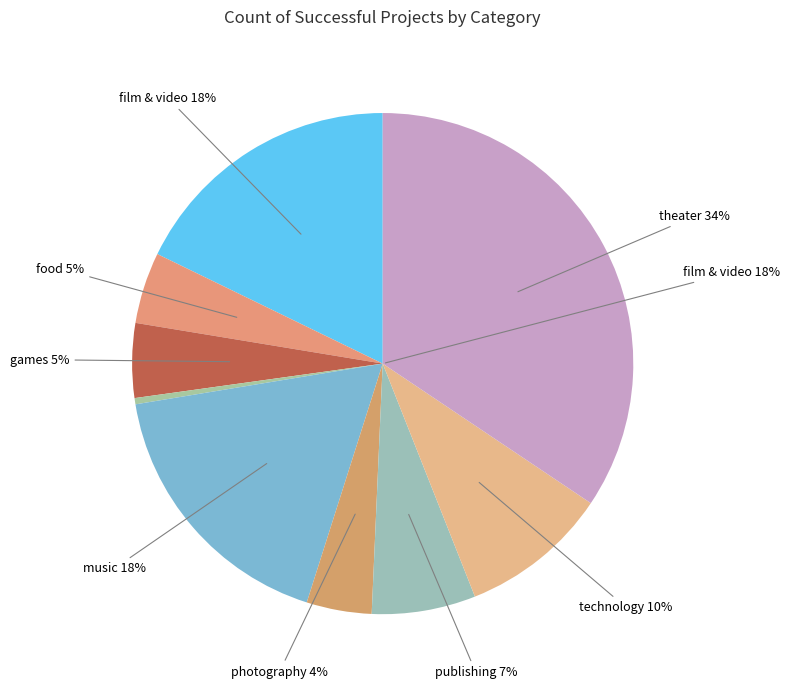

Is it true that games is 5% of the pie?

True